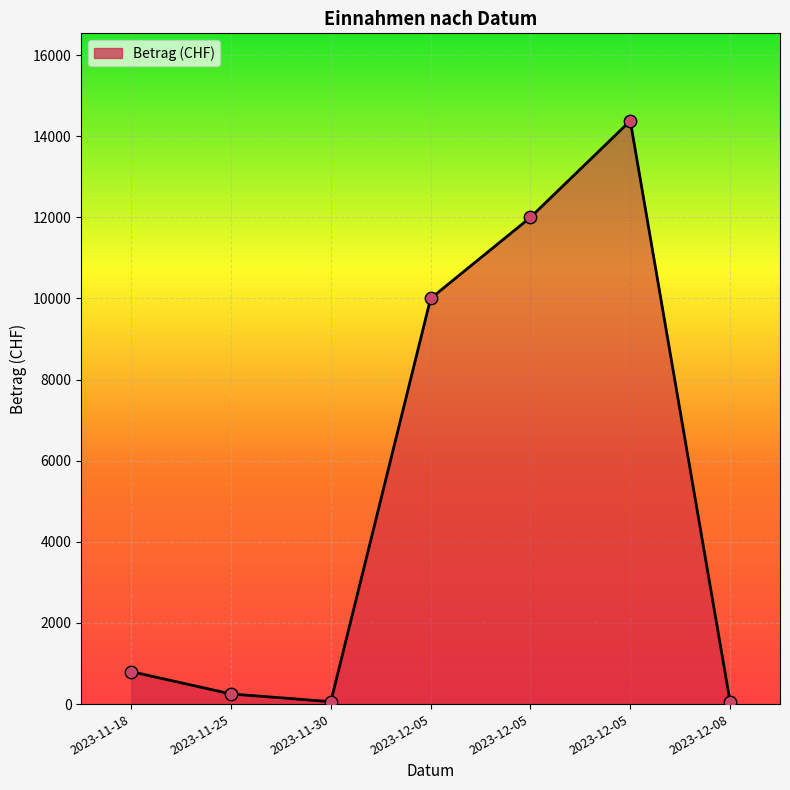

How many values are below 800?

3